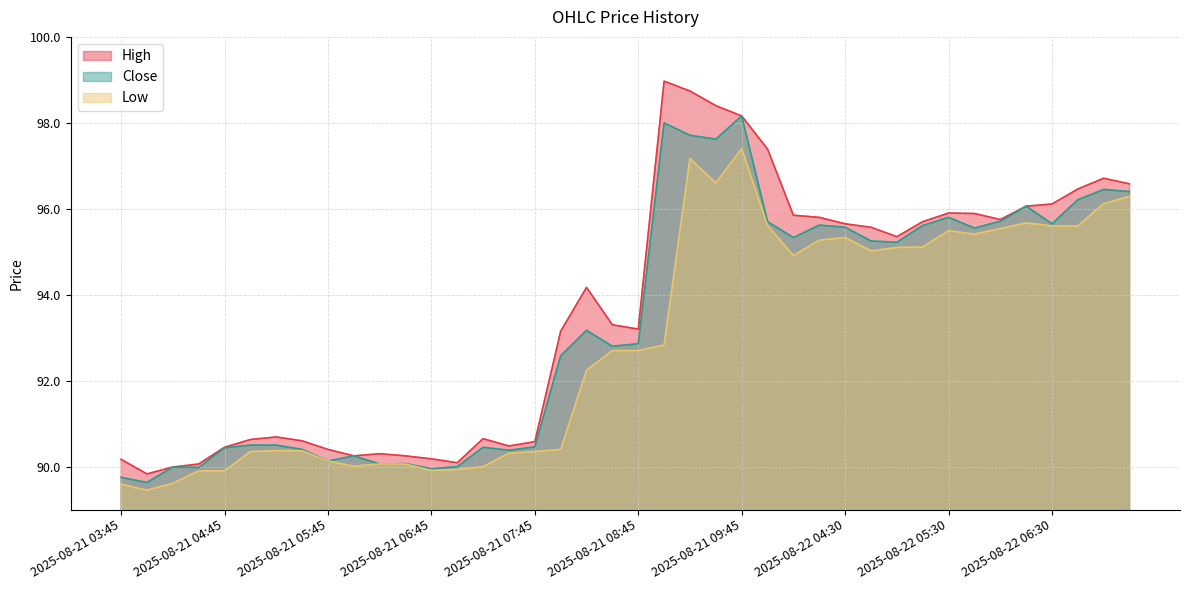

Where does the High series first go above 94?

2025-08-21 08:15